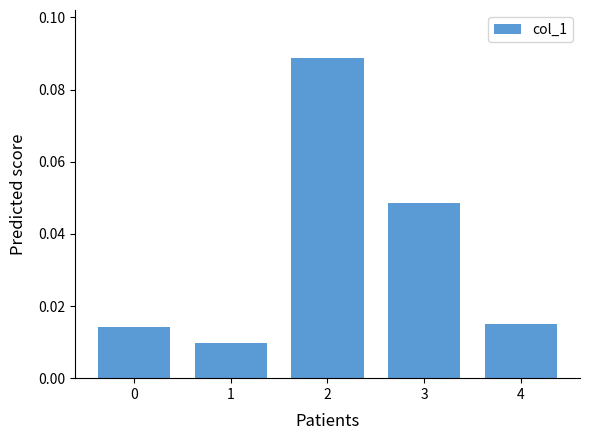

Between 4 and 1, which is larger?

4